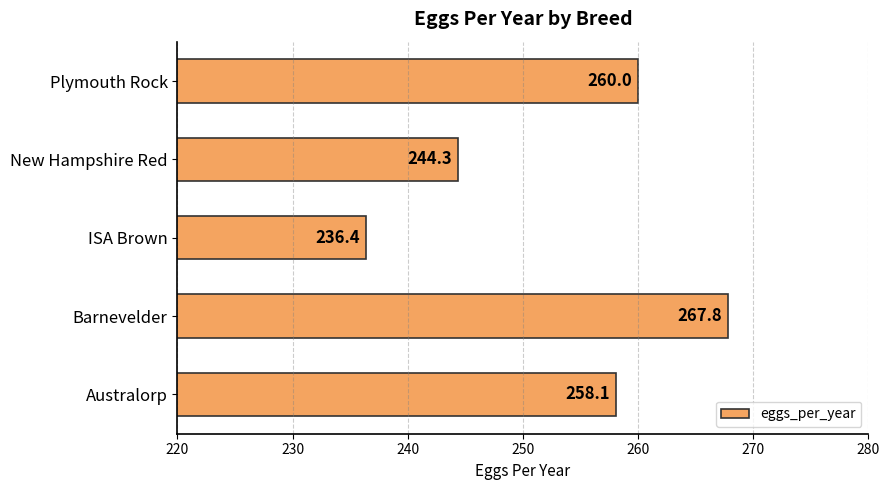

What is the difference between the second highest and minimum values?

23.6